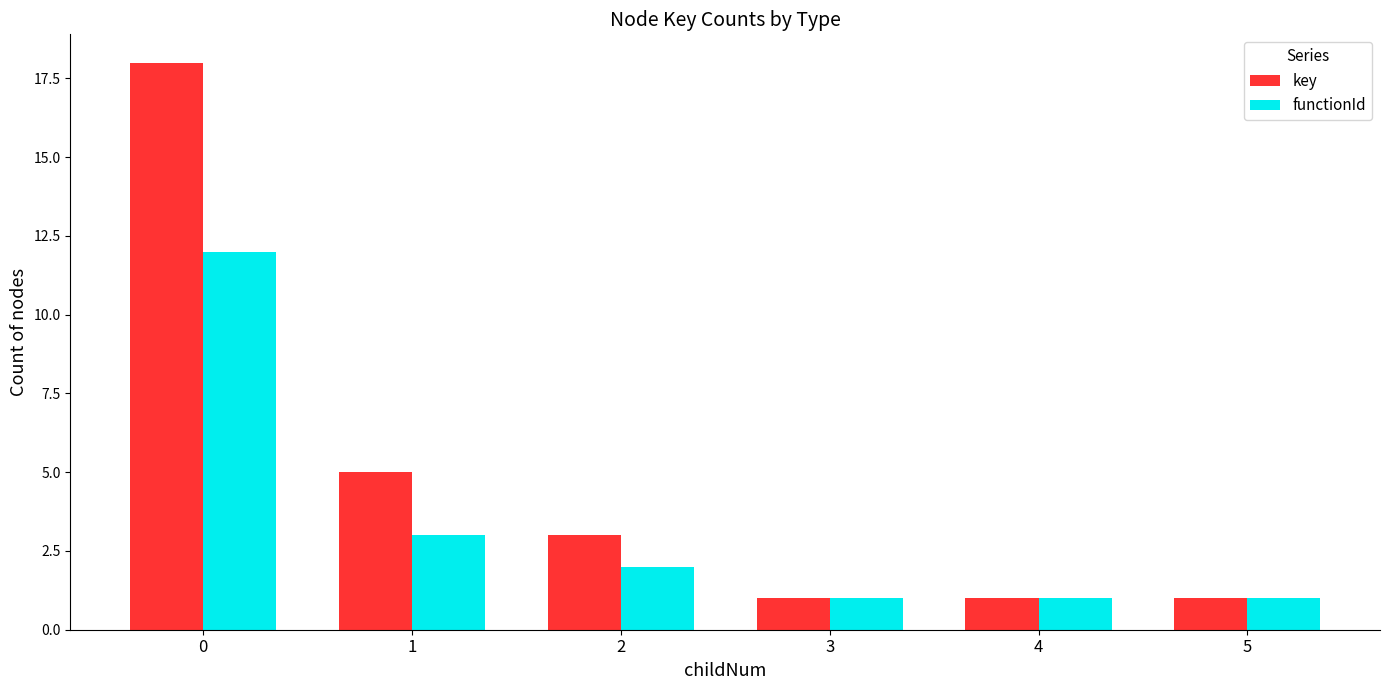

Are the bars horizontal?

No